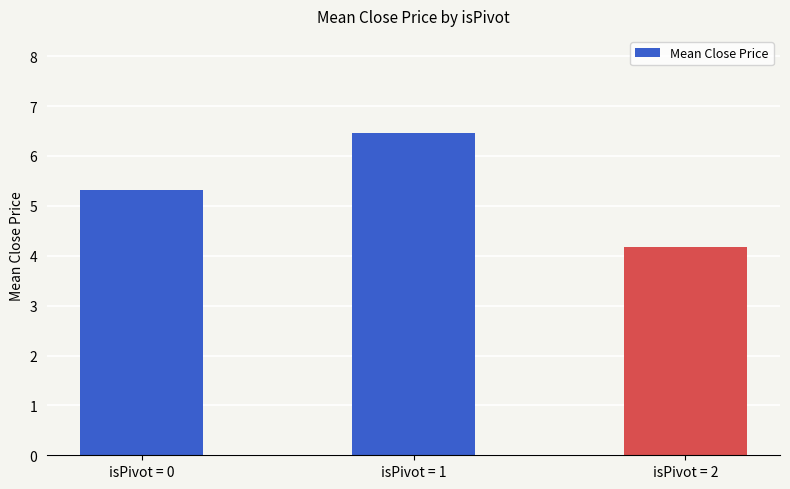

What is the maximum value shown in the chart?

6.5